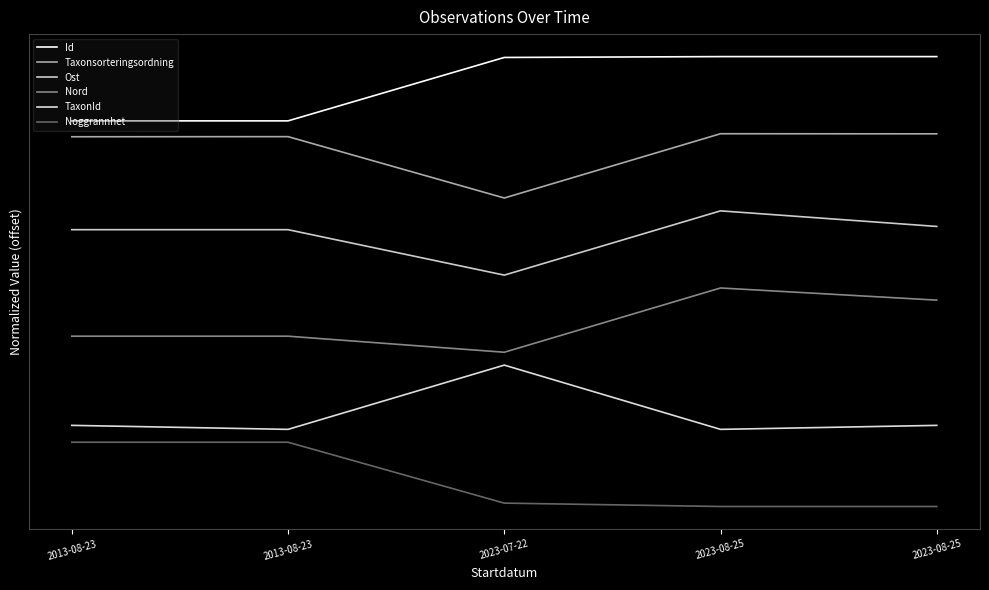

At which category does Taxonsorteringsordning reach its first local peak?

2013-08-23